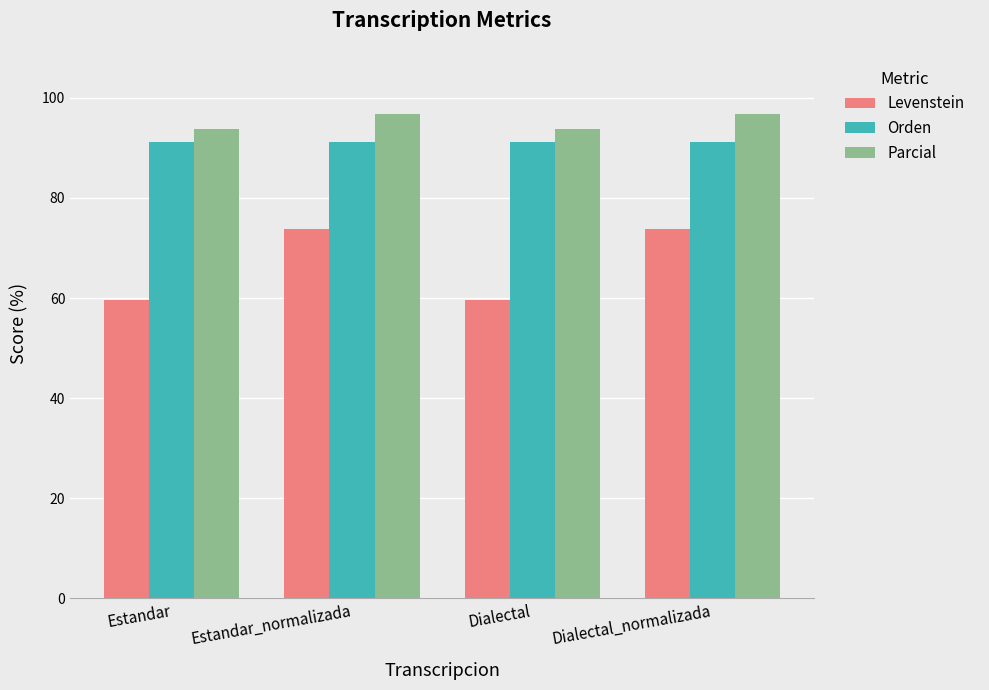

What are all the series names shown in the legend?

Levenstein, Orden, Parcial